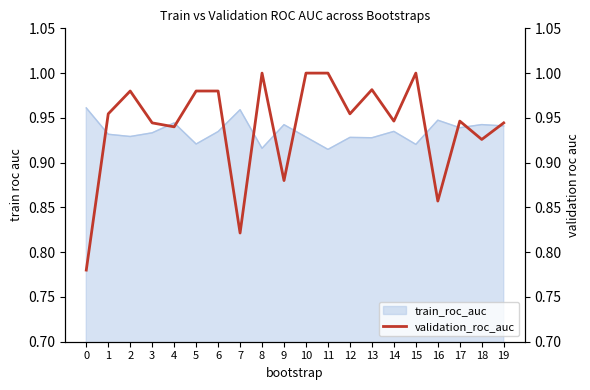

At which category does the chart reach its peak across all series?

8